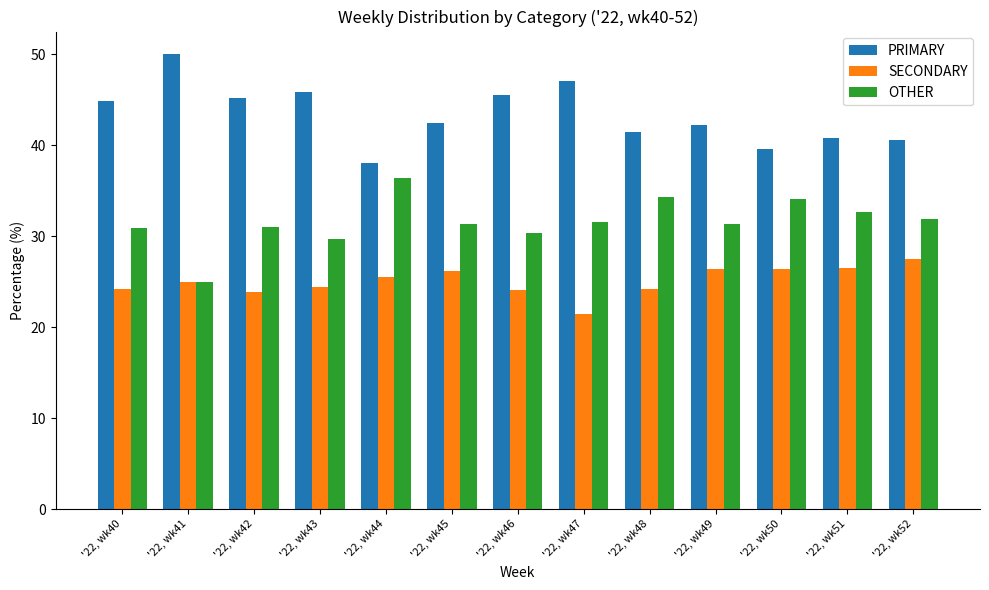

How many values in the PRIMARY series are below 42?

5